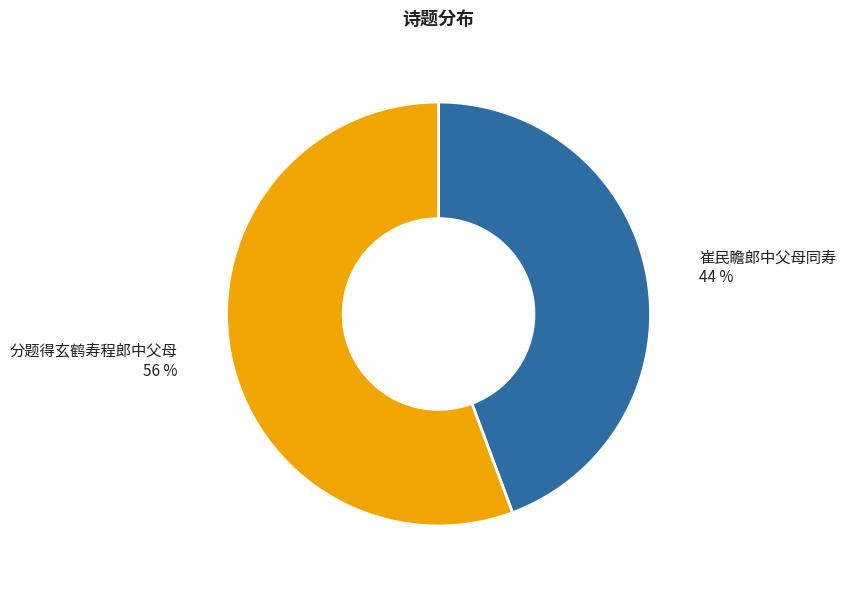

What is the smallest slice in the pie chart?

崔民瞻郎中父母同寿